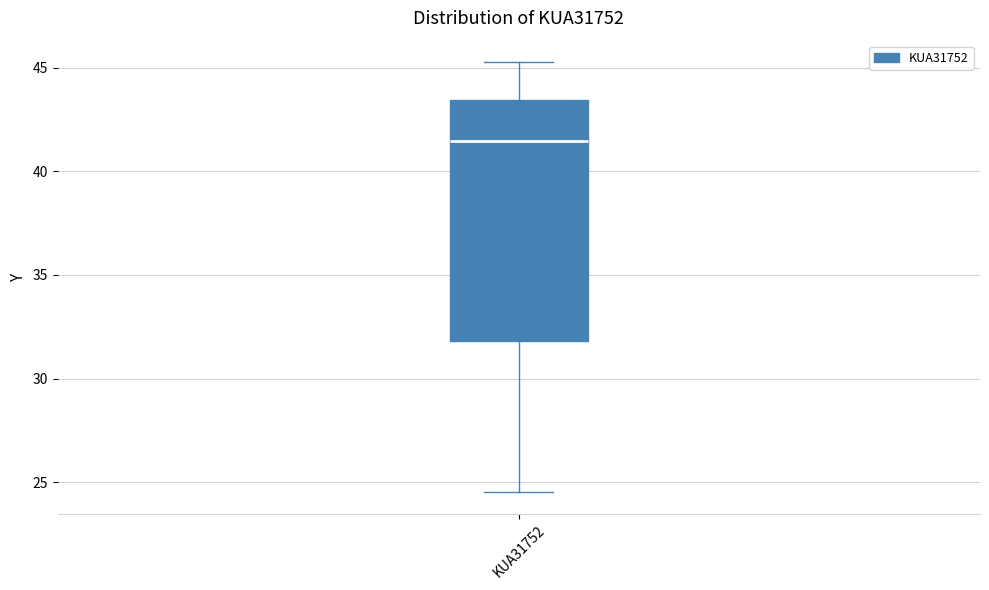

Where does the lower whisker of the box for KUA31752 end on the y-axis? The values are not printed on the chart, so give them approximately, as read against the axis.

24.5